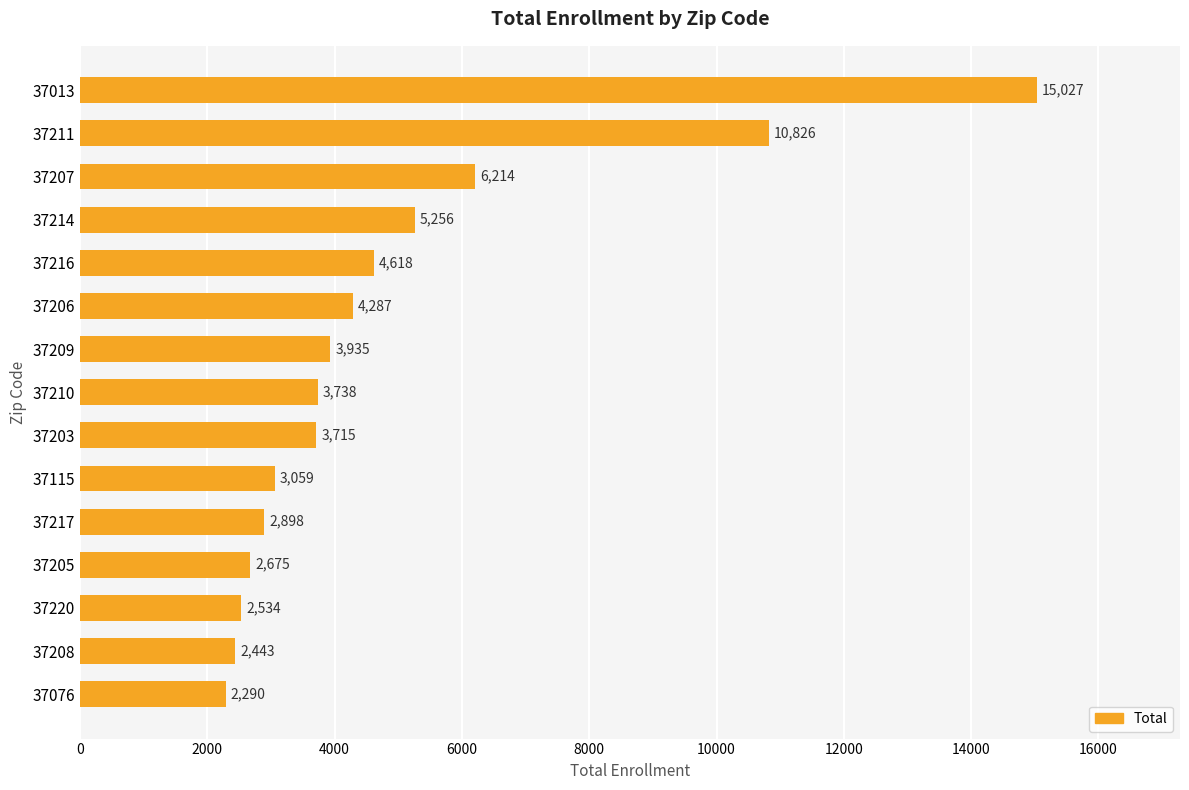

Does the chart contain any negative values?

No